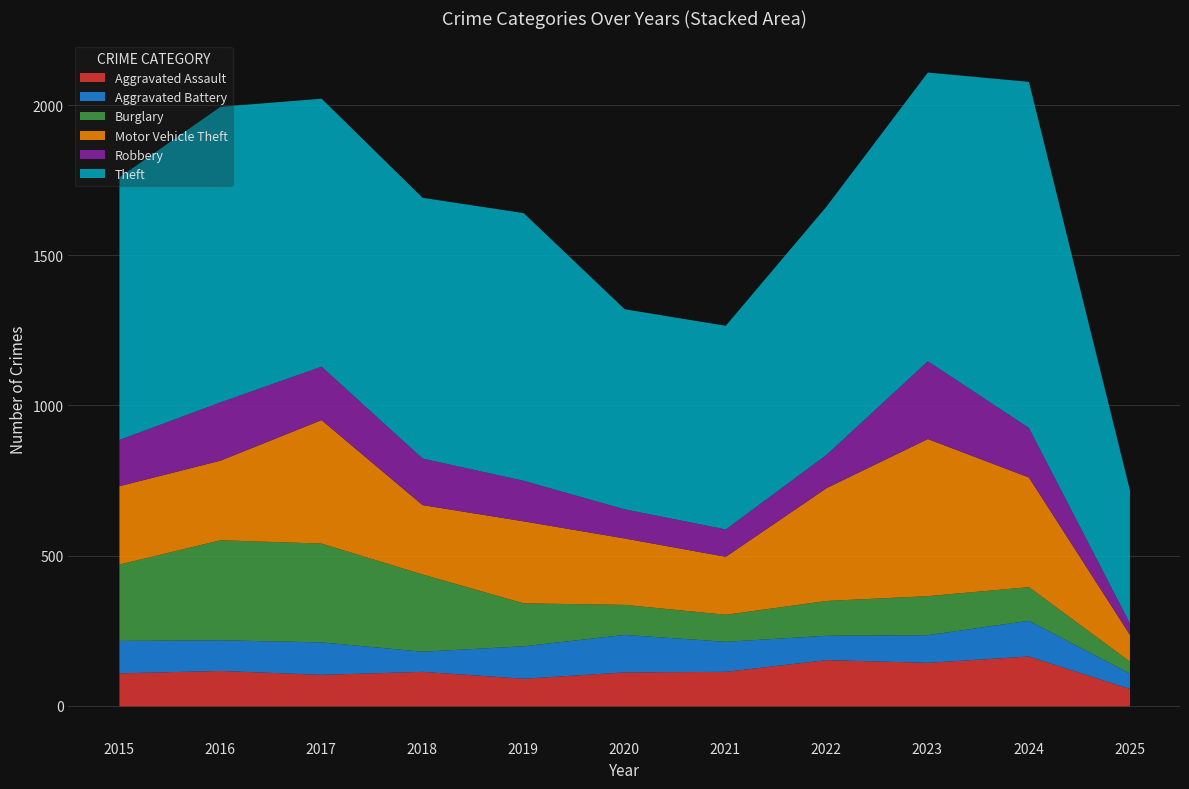

Which series has the largest total across all categories?

Theft